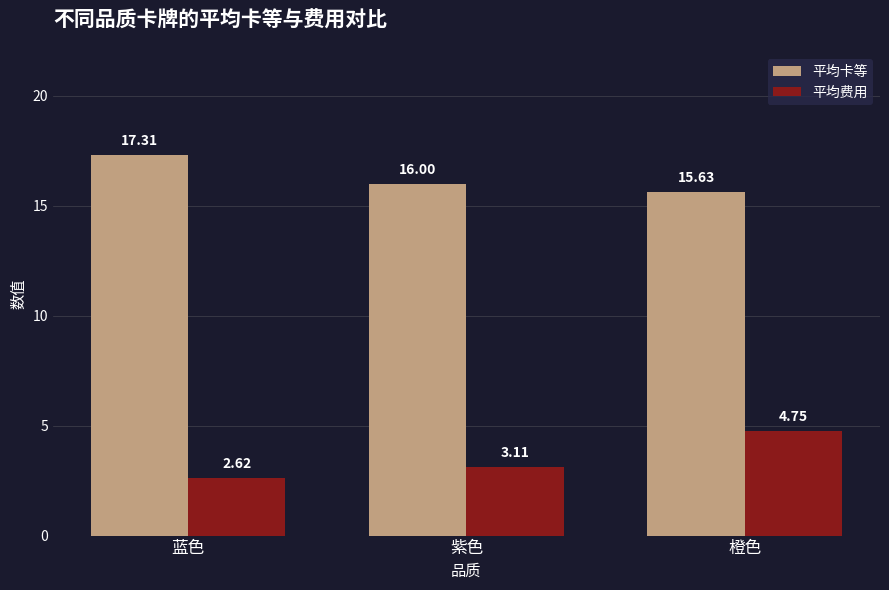

Does the chart contain stacked bars?

No